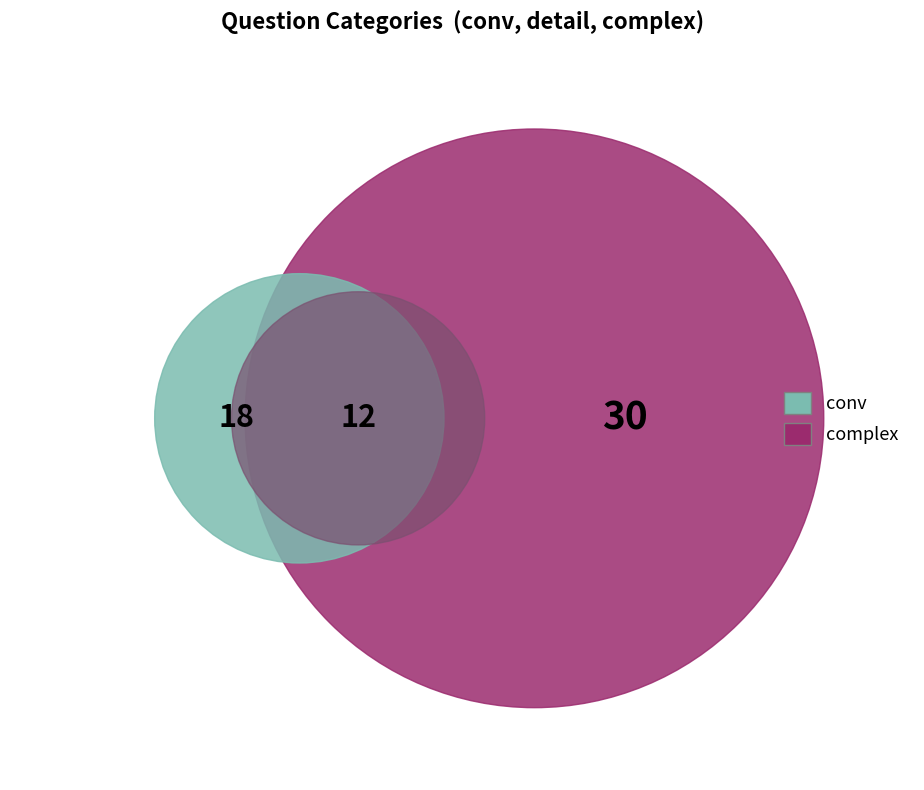

Rank the categories by value from lowest to highest.

detail, conv, complex